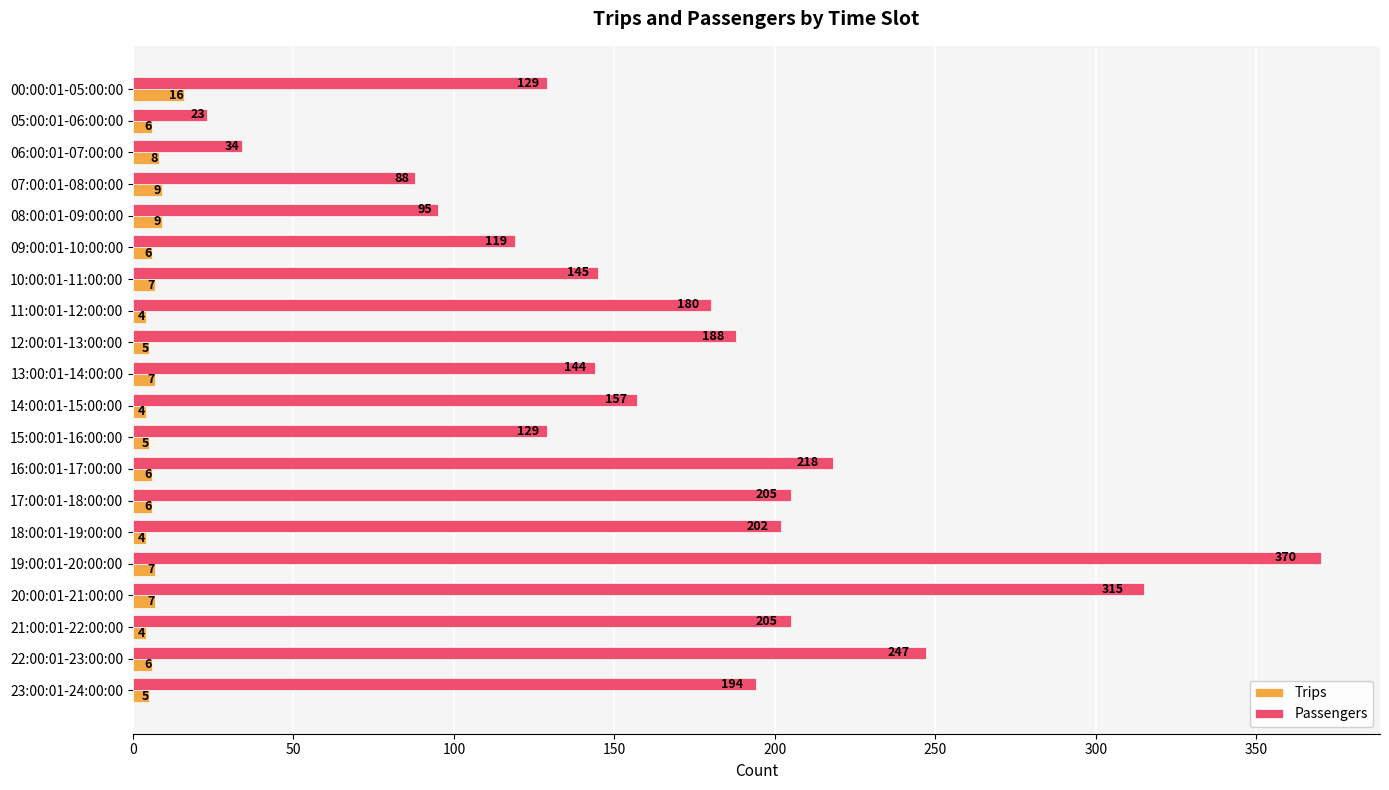

Which series has the largest range (max minus min)?

Passengers